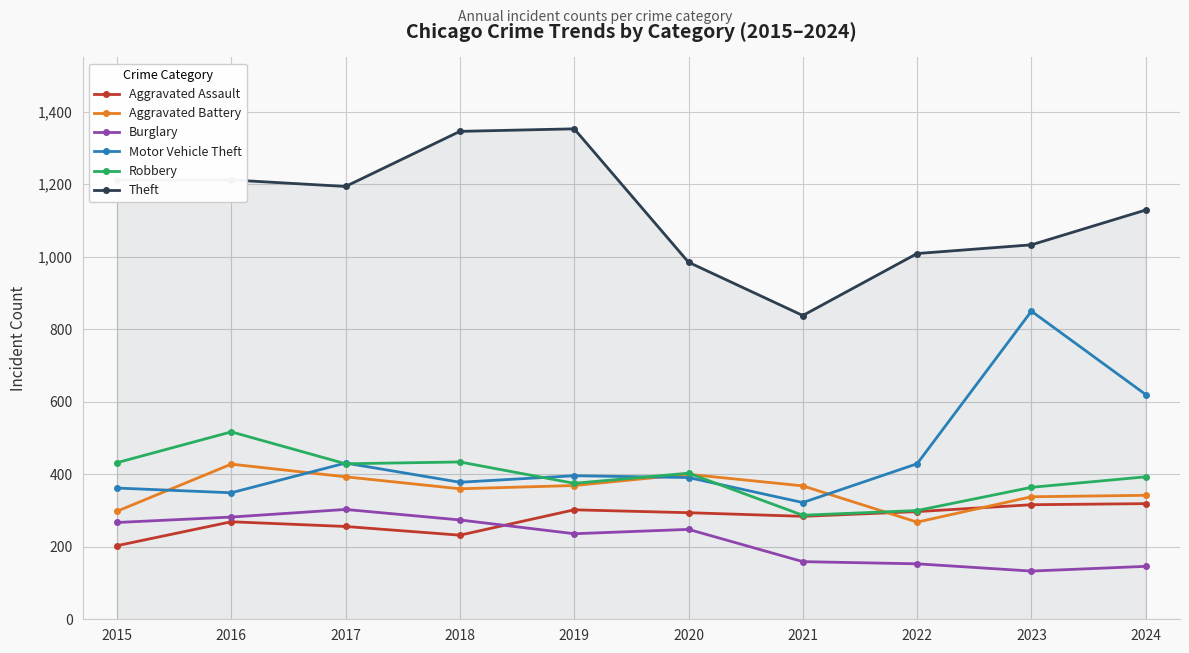

At 2023, list the series in order from smallest to largest.

Burglary, Aggravated Assault, Aggravated Battery, Robbery, Motor Vehicle Theft, Theft